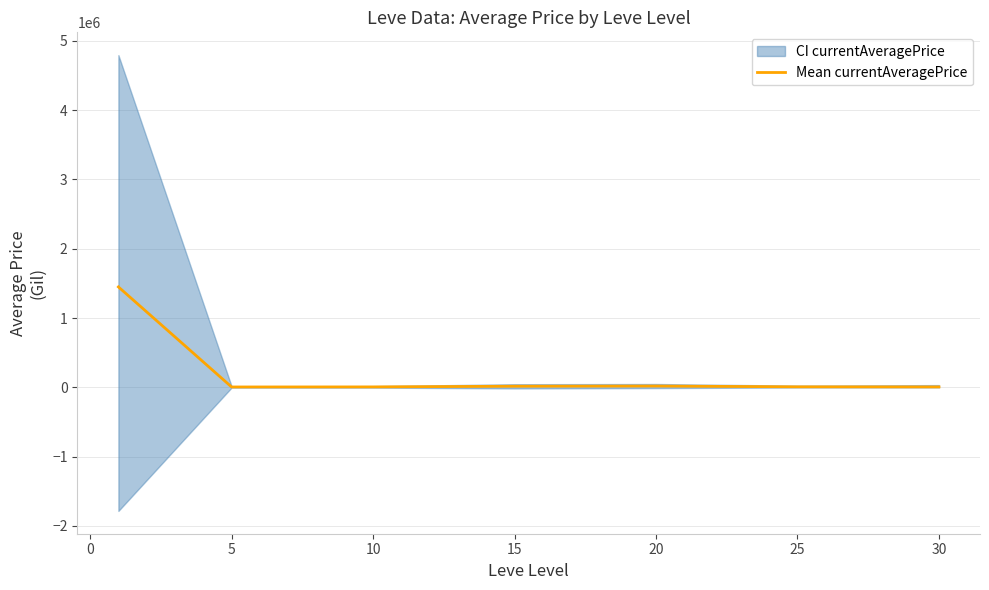

What is the highest value of the Mean currentAveragePrice series?

1448460.2